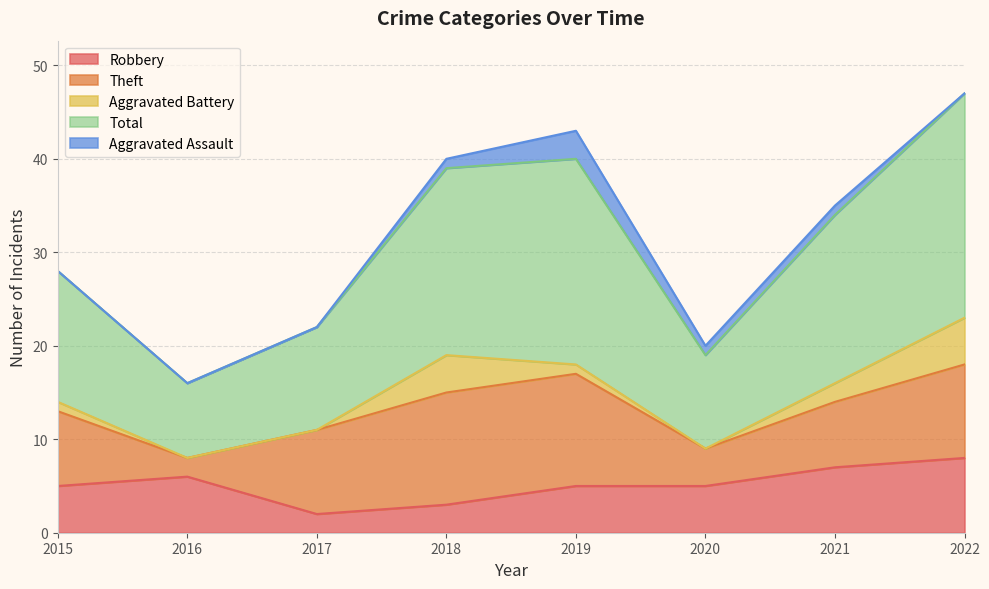

What is the total value across all series at 2016?

16